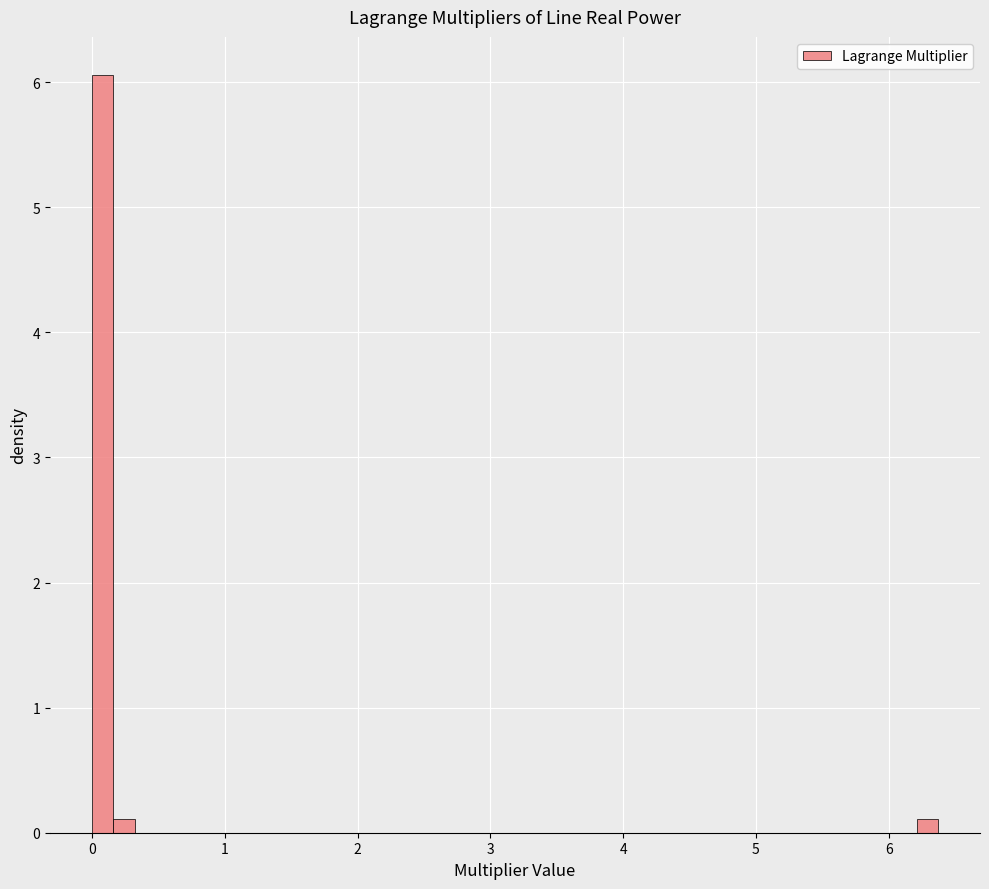

Around what value on the x-axis is the tallest bar? Give the approximate position of its centre, as read against the axis.

0.1